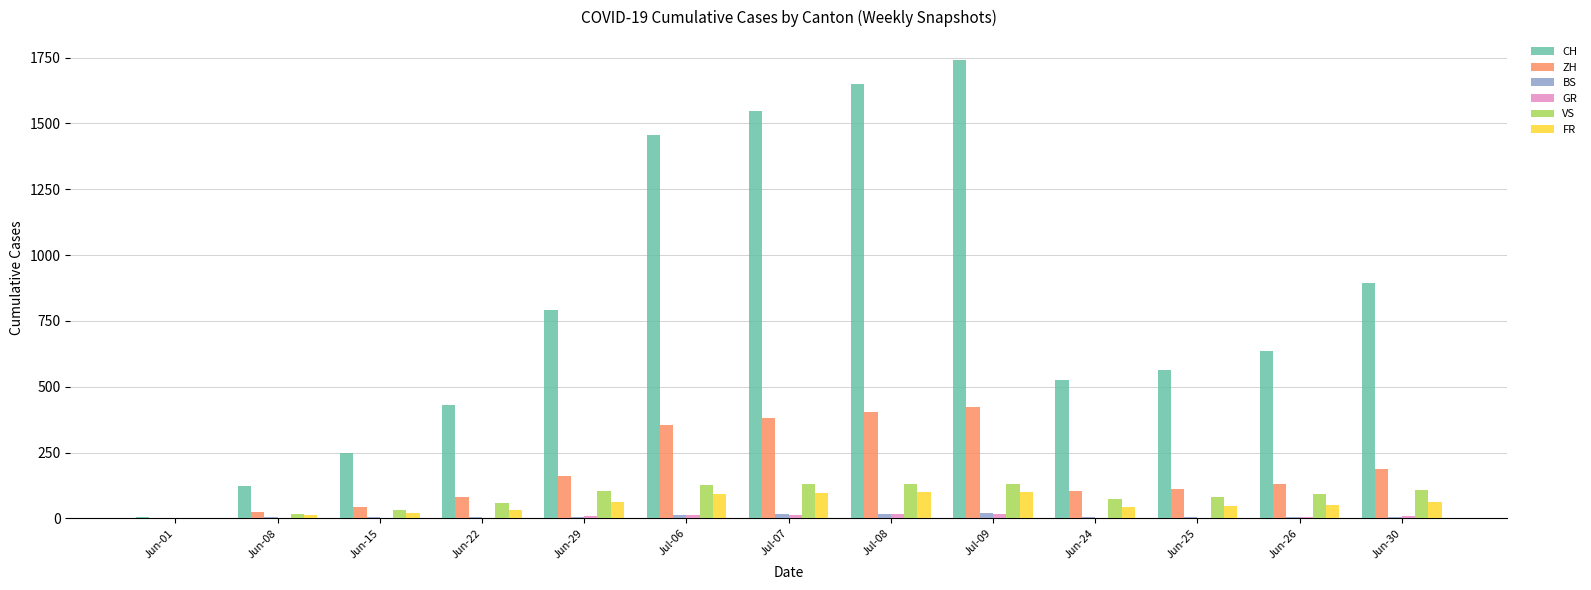

Which series changed the most between Jun-15 and Jul-08?

CH